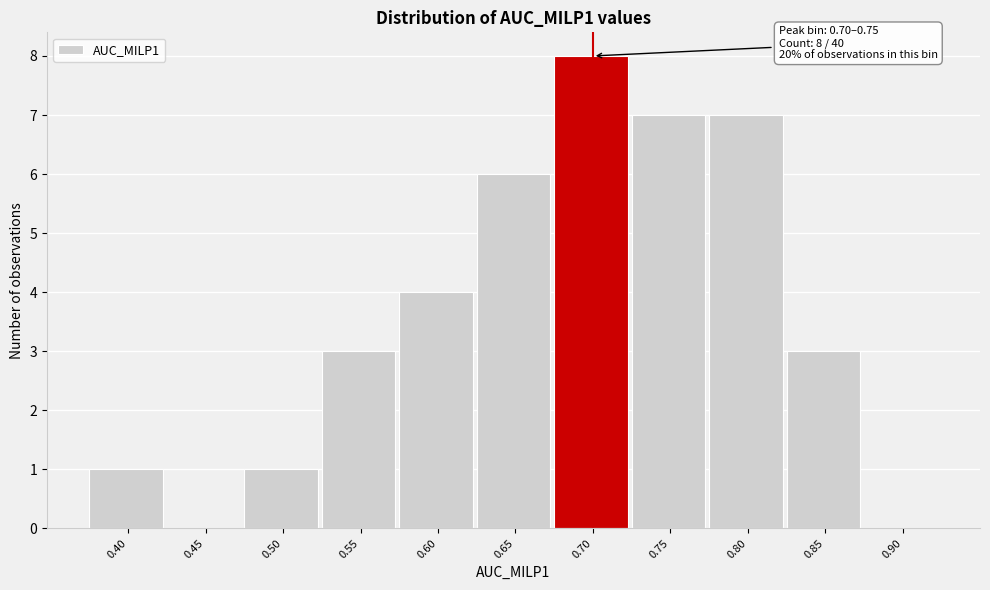

Reading left to right, list all the values displayed in this chart.

0.40=1	0.45=0	0.50=1	0.55=3	0.60=4	0.65=6	0.70=8	0.75=7	0.80=7	0.85=3	0.90=0